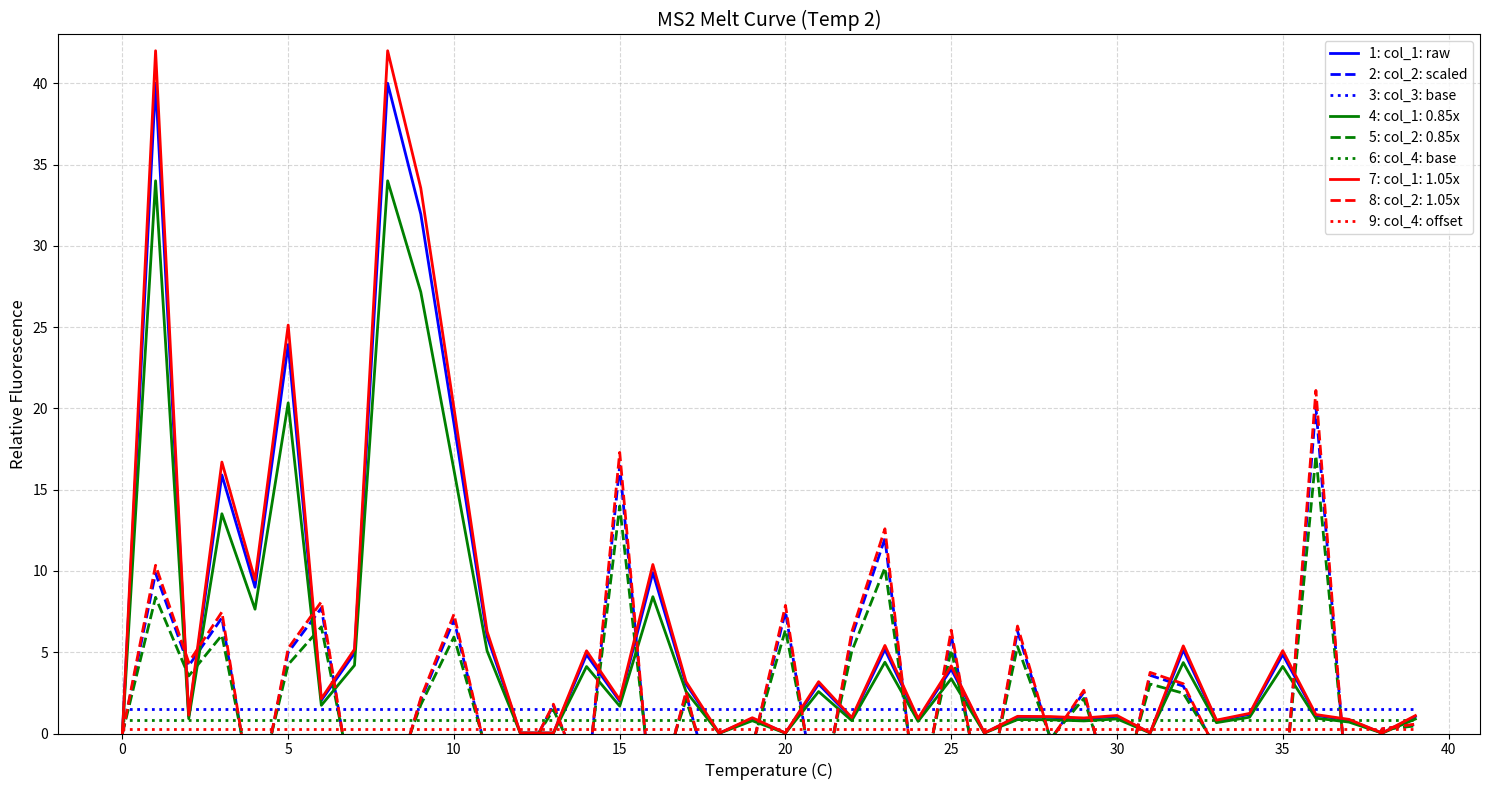

Which series has the largest range (max minus min)?

1: col_1: raw